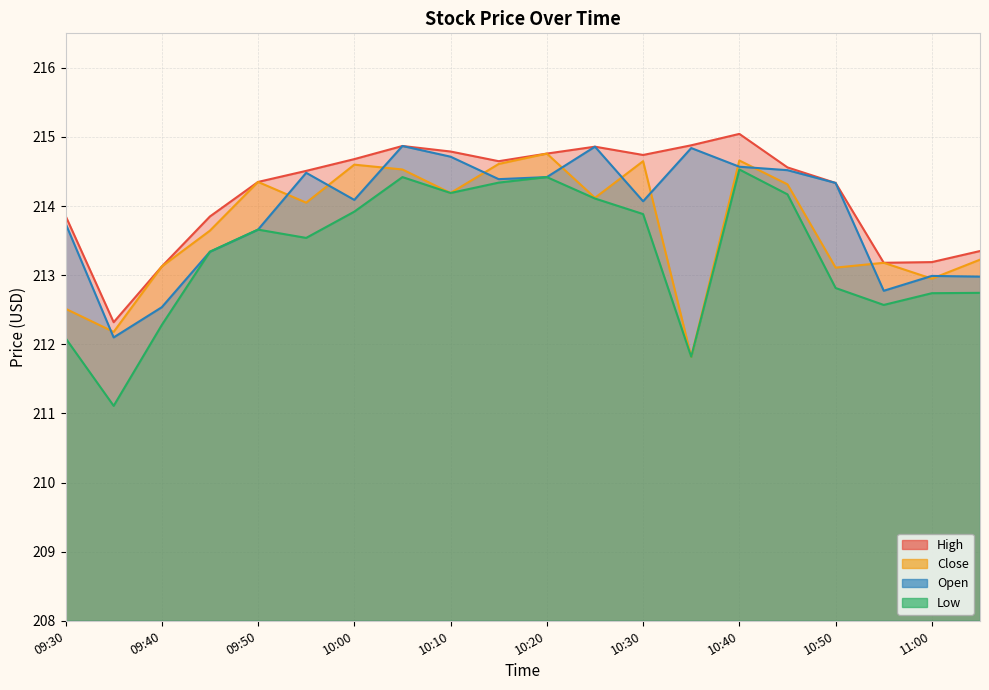

The value of High at 09:30 is 46.1. True or false?

False